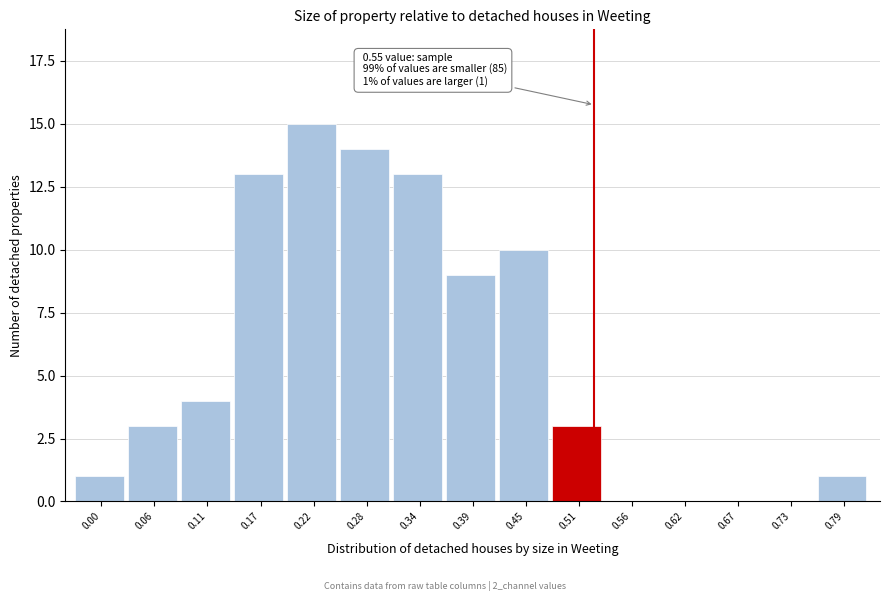

Reading right to left, extract all data points from this chart.

0.79=1	0.73=0	0.67=0	0.62=0	0.56=0	0.51=3	0.45=10	0.39=9	0.34=13	0.28=14	0.22=15	0.17=13	0.11=4	0.06=3	0.00=1